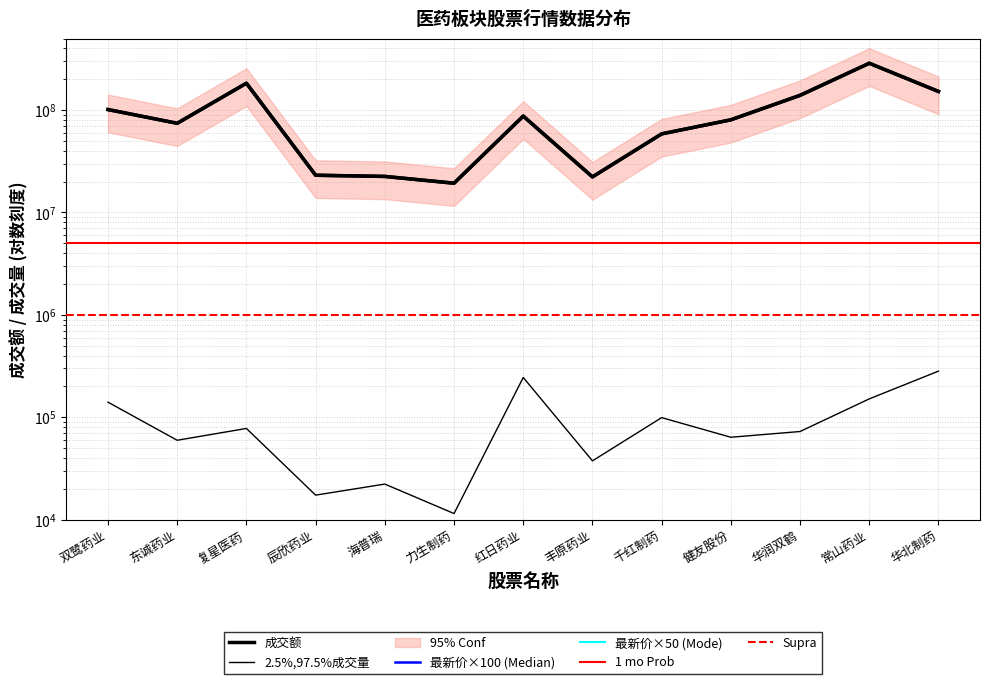

True or false: 最新价 has a value of 164.1 at 红日药业.

False